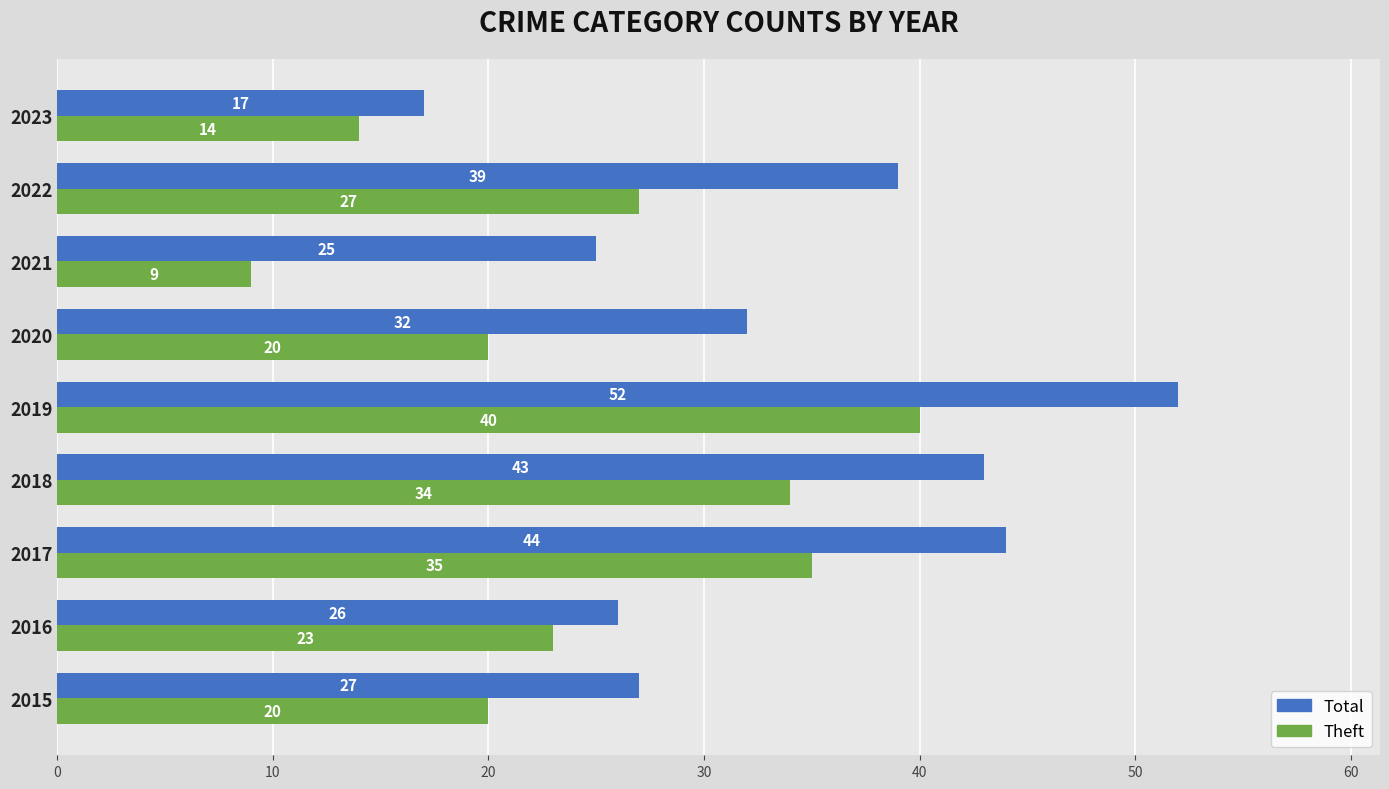

Which series has the widest spread of values?

Total